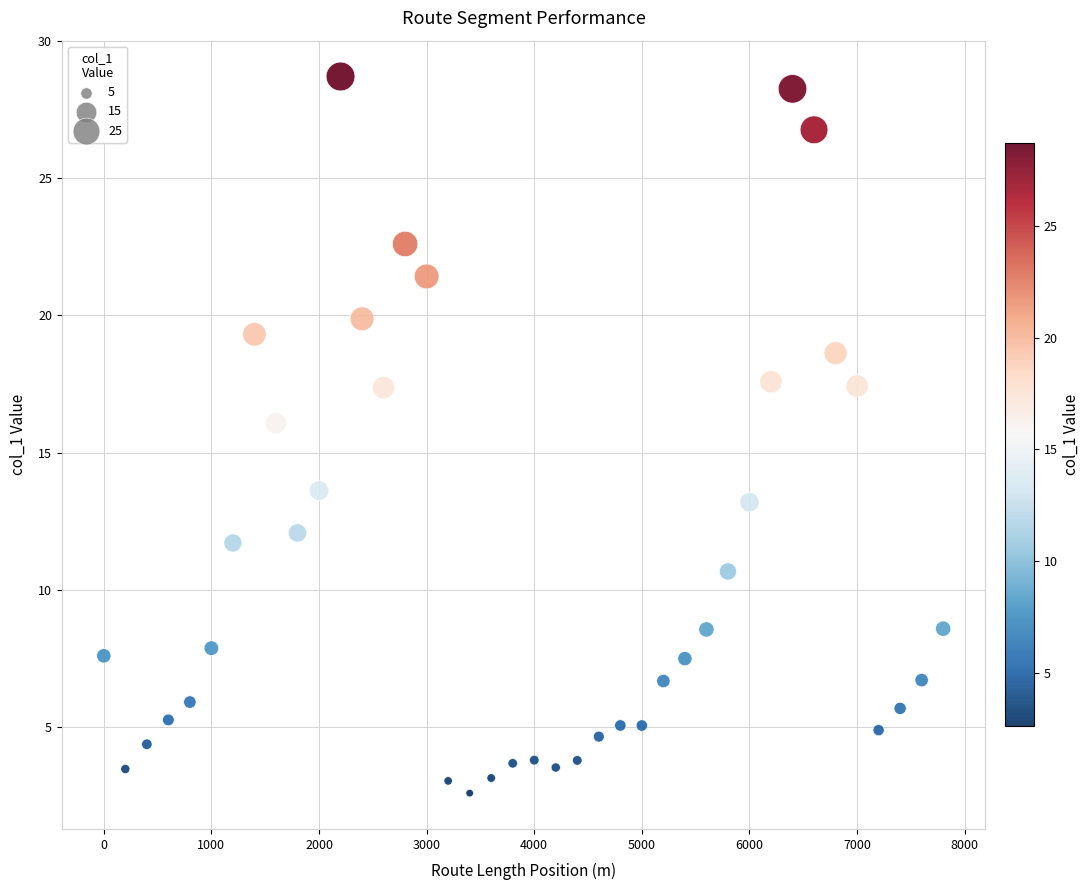

What Y value in the scatter plot is closest to 15?

16.1